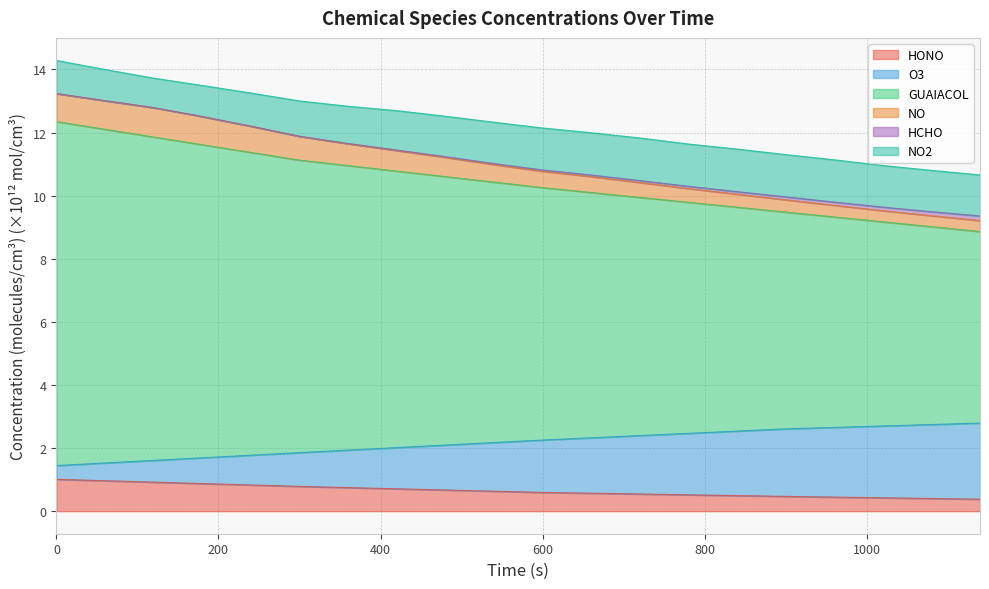

At which label is GUAIACOL closest to 10?

720